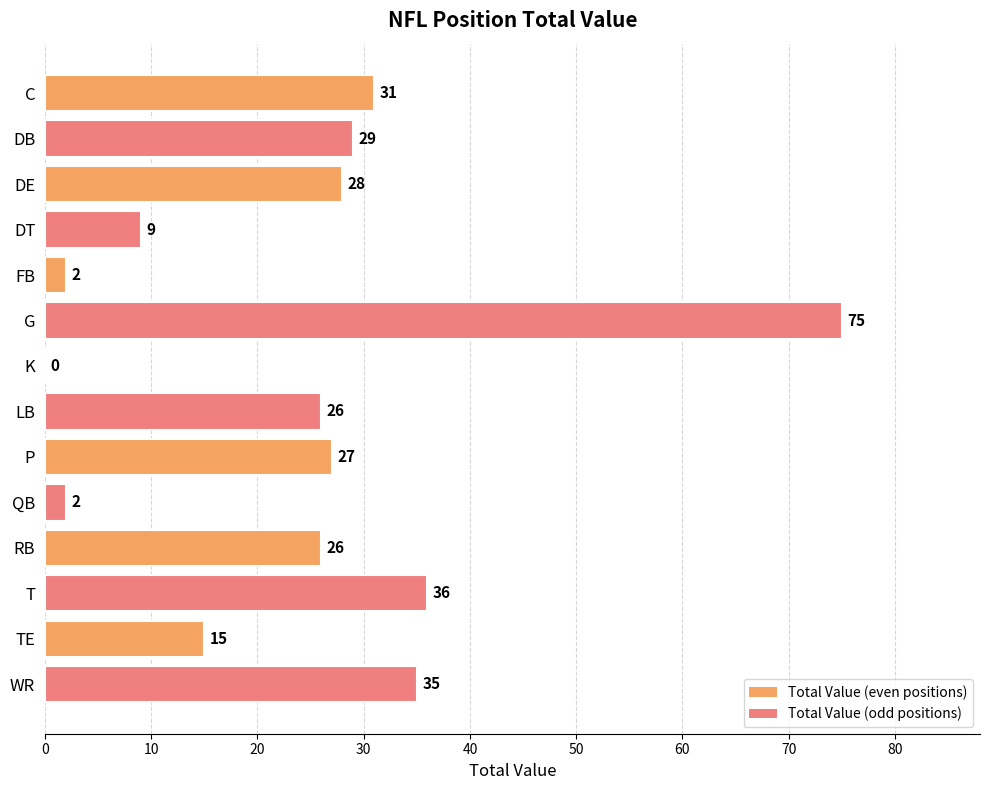

What is the sum of the values at FB and QB?

4